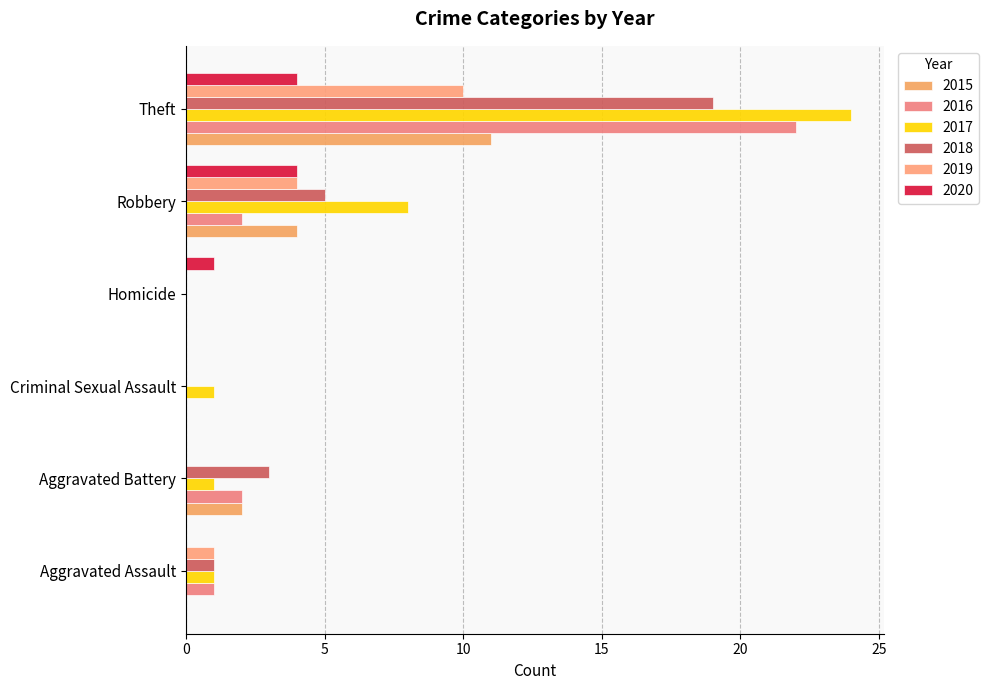

Reading left to right, what are all the values shown in this chart?

2015: Aggravated Assault=0	Aggravated Battery=2	Criminal Sexual Assault=0	Homicide=0	Robbery=4	Theft=11
2016: Aggravated Assault=1	Aggravated Battery=2	Criminal Sexual Assault=0	Homicide=0	Robbery=2	Theft=22
2017: Aggravated Assault=1	Aggravated Battery=1	Criminal Sexual Assault=1	Homicide=0	Robbery=8	Theft=24
2018: Aggravated Assault=1	Aggravated Battery=3	Criminal Sexual Assault=0	Homicide=0	Robbery=5	Theft=19
2019: Aggravated Assault=1	Aggravated Battery=0	Criminal Sexual Assault=0	Homicide=0	Robbery=4	Theft=10
2020: Aggravated Assault=0	Aggravated Battery=0	Criminal Sexual Assault=0	Homicide=1	Robbery=4	Theft=4